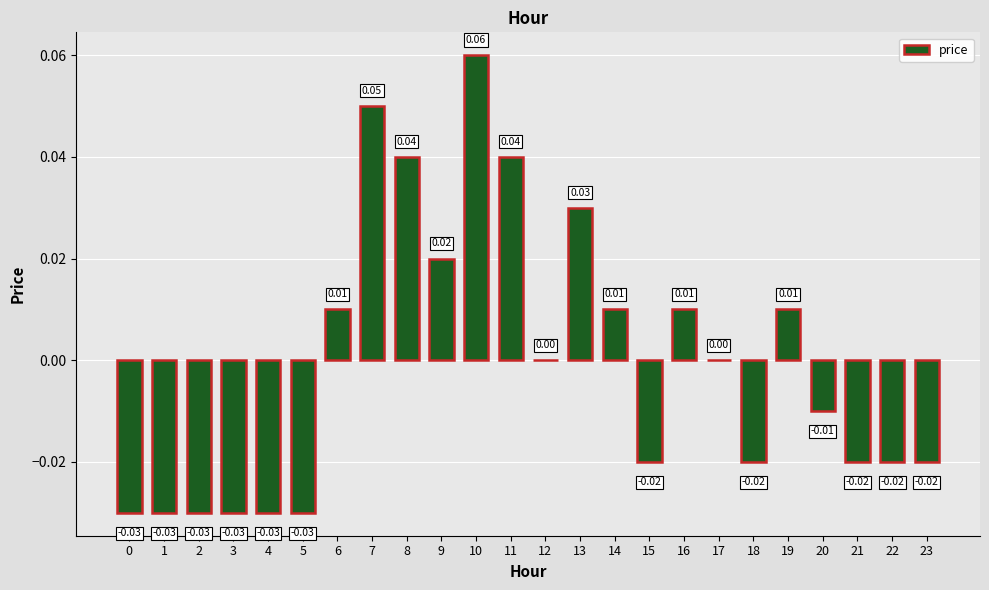

Are the bars horizontal?

No